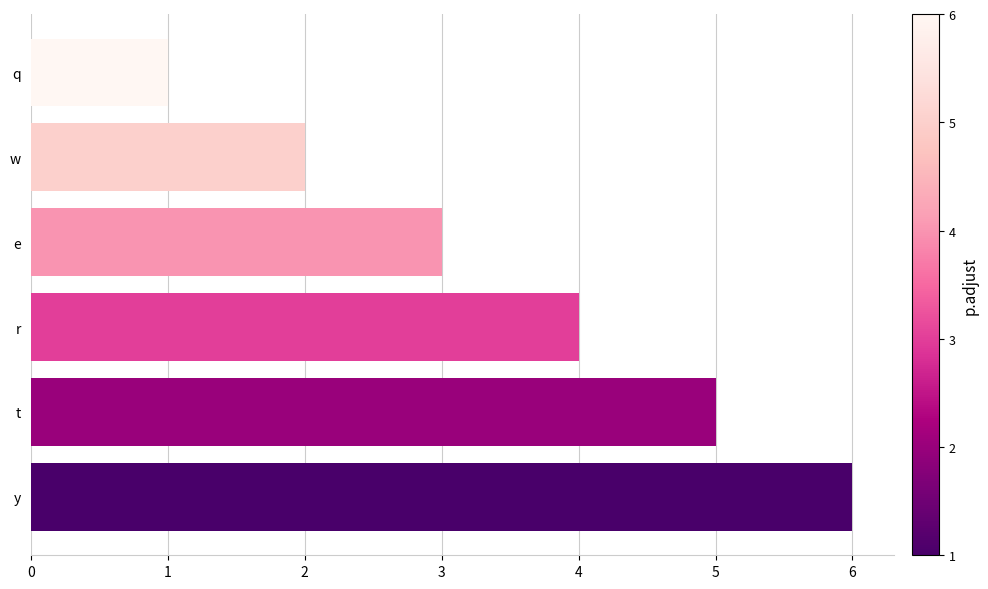

How many data points are less than 4?

3